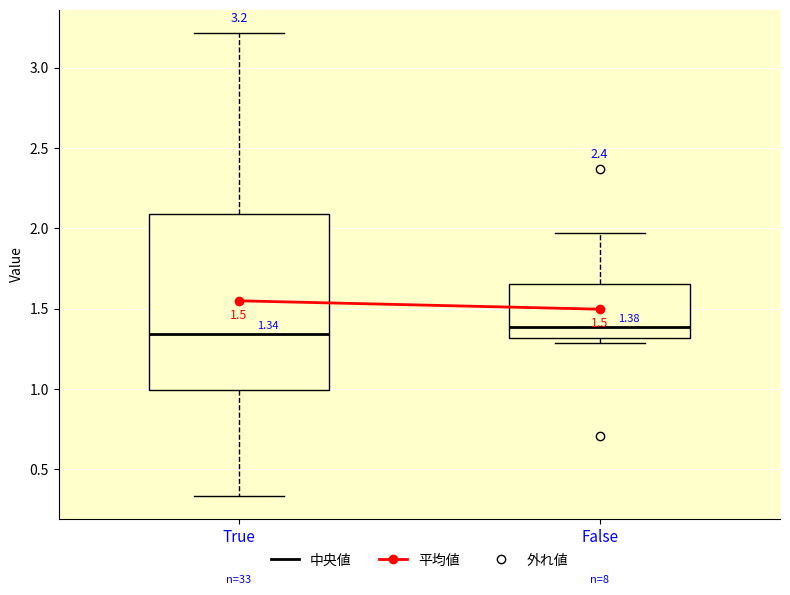

Comparing the boxes themselves (not the whiskers), which one is the tallest?

True